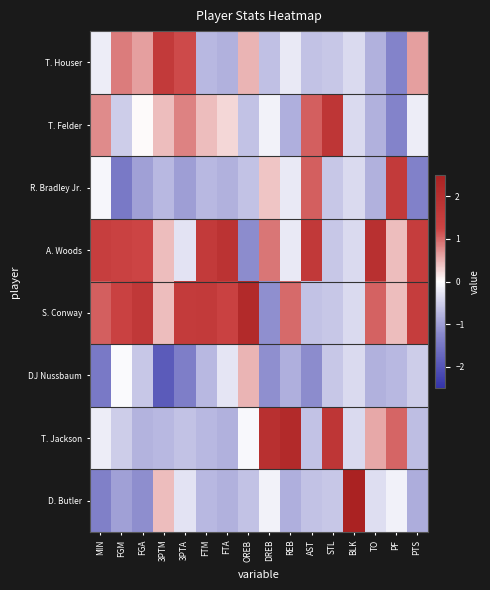

Reading left to right, extract all data points from this chart.

T. Houser: MIN=-0.2	FGM=0.9	FGA=0.6	3PTM=1.6	3PTA=1.2	FTM=-0.7	FTA=-0.8	OREB=0.5	DREB=-0.7	REB=-0.2	AST=-0.6	STL=-0.6	BLK=-0.4	TO=-0.8	PF=-1.3	PTS=0.6
T. Felder: MIN=0.8	FGM=-0.5	FGA=0.0	3PTM=0.4	3PTA=0.8	FTM=0.4	FTA=0.3	OREB=-0.6	DREB=-0.1	REB=-0.8	AST=1.1	STL=1.7	BLK=-0.4	TO=-0.8	PF=-1.3	PTS=-0.2
R. Bradley Jr.: MIN=-0.1	FGM=-1.5	FGA=-1.0	3PTM=-0.7	3PTA=-1.0	FTM=-0.7	FTA=-0.8	OREB=-0.6	DREB=0.4	REB=-0.2	AST=1.1	STL=-0.6	BLK=-0.4	TO=-0.8	PF=1.6	PTS=-1.3
A. Woods: MIN=1.5	FGM=1.3	FGA=1.2	3PTM=0.4	3PTA=-0.3	FTM=1.6	FTA=1.9	OREB=-1.2	DREB=0.9	REB=-0.2	AST=1.6	STL=-0.6	BLK=-0.4	TO=2.0	PF=0.4	PTS=1.5
S. Conway: MIN=1.1	FGM=1.3	FGA=1.6	3PTM=0.4	3PTA=1.6	FTM=1.6	FTA=1.3	OREB=2.2	DREB=-1.2	REB=1.0	AST=-0.6	STL=-0.6	BLK=-0.4	TO=1.0	PF=0.4	PTS=1.5
DJ Nussbaum: MIN=-1.5	FGM=-0.1	FGA=-0.6	3PTM=-1.9	3PTA=-1.4	FTM=-0.7	FTA=-0.3	OREB=0.5	DREB=-1.2	REB=-0.8	AST=-1.2	STL=-0.6	BLK=-0.4	TO=-0.8	PF=-0.7	PTS=-0.5
T. Jackson: MIN=-0.2	FGM=-0.5	FGA=-0.8	3PTM=-0.7	3PTA=-0.6	FTM=-0.7	FTA=-0.8	OREB=-0.1	DREB=2.0	REB=2.2	AST=-0.6	STL=1.7	BLK=-0.4	TO=0.6	PF=1.0	PTS=-0.7
D. Butler: MIN=-1.4	FGM=-1.0	FGA=-1.2	3PTM=0.4	3PTA=-0.3	FTM=-0.7	FTA=-0.8	OREB=-0.6	DREB=-0.1	REB=-0.8	AST=-0.6	STL=-0.6	BLK=2.6	TO=-0.3	PF=-0.1	PTS=-0.8